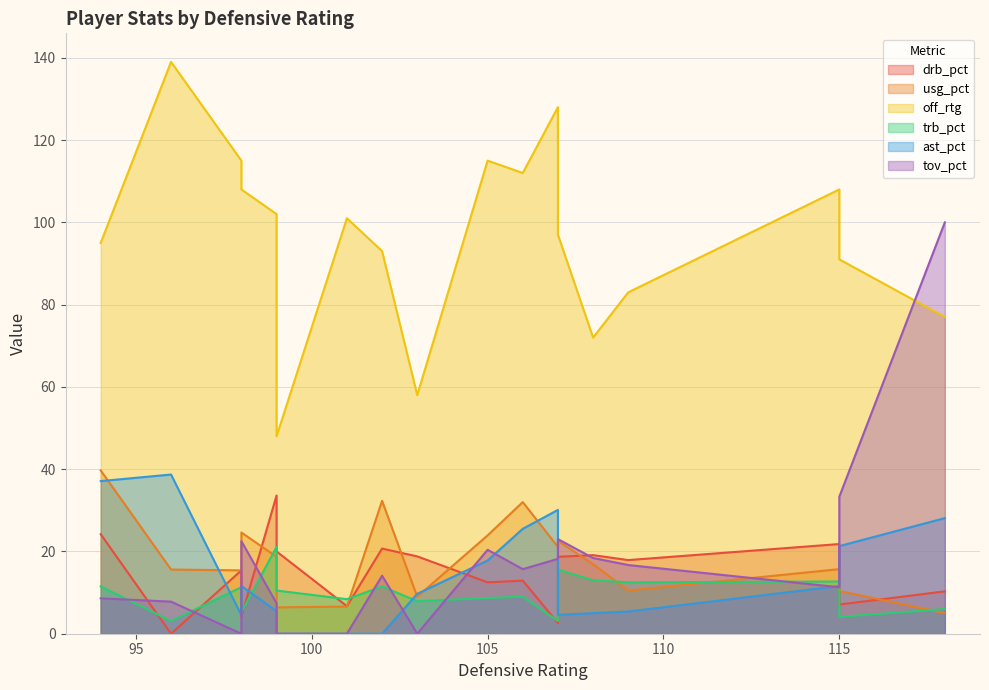

Does the chart display data point markers on the line(s)?

No